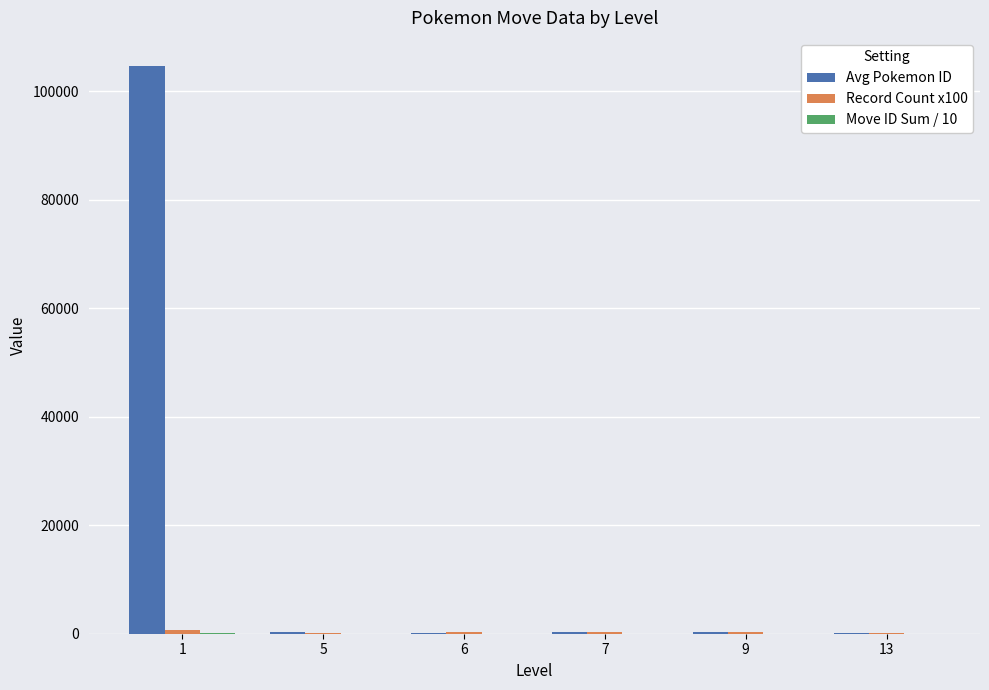

What is the sum of all Avg Pokemon ID values?

105795.2